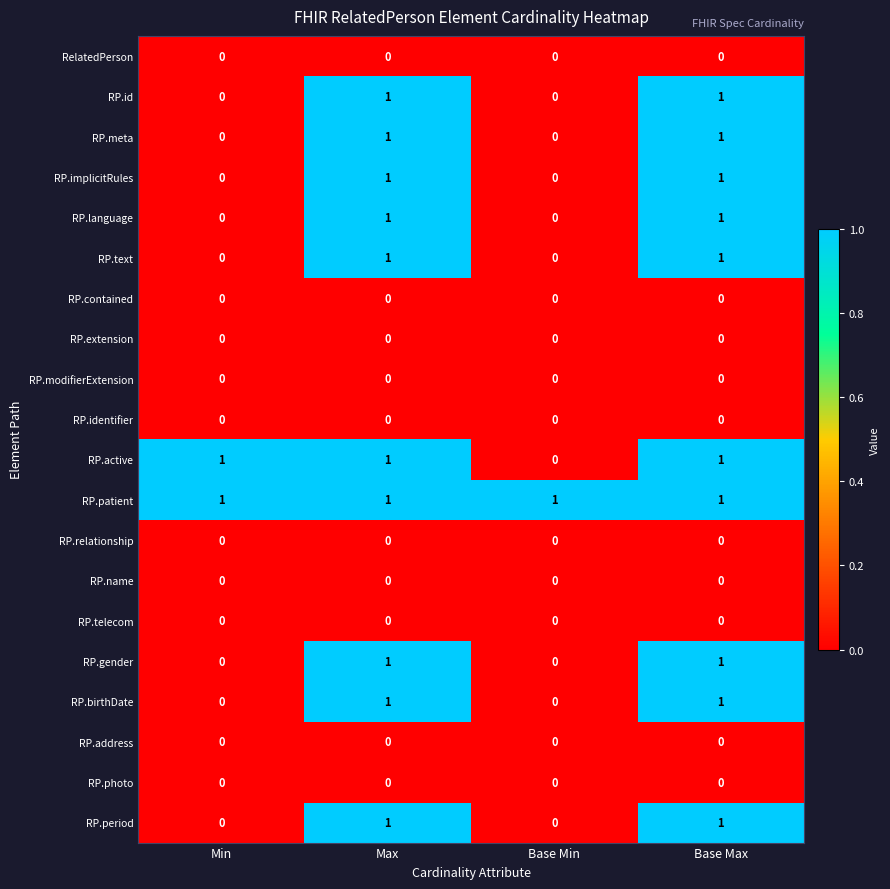

Which series has the largest total across all categories?

RP.patient